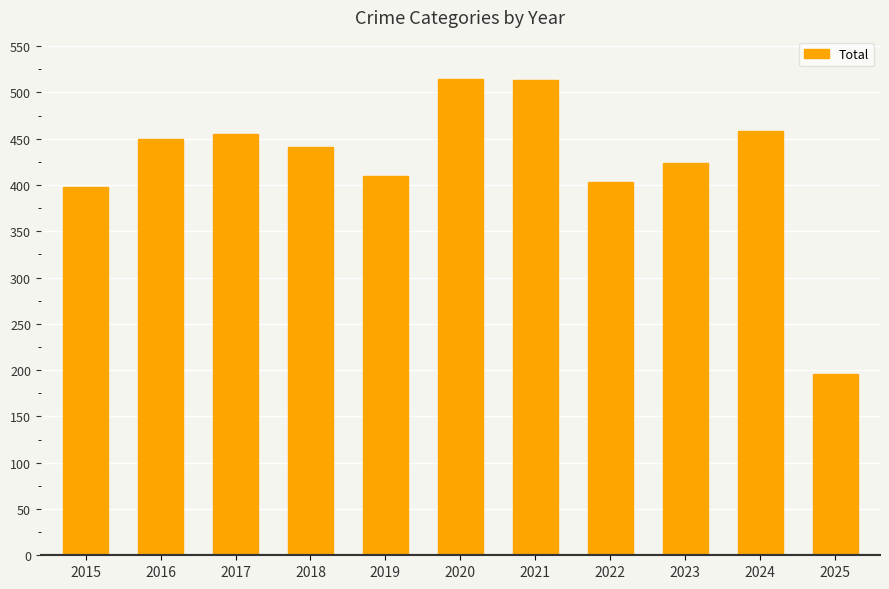

Count the number of categories in the chart.

11